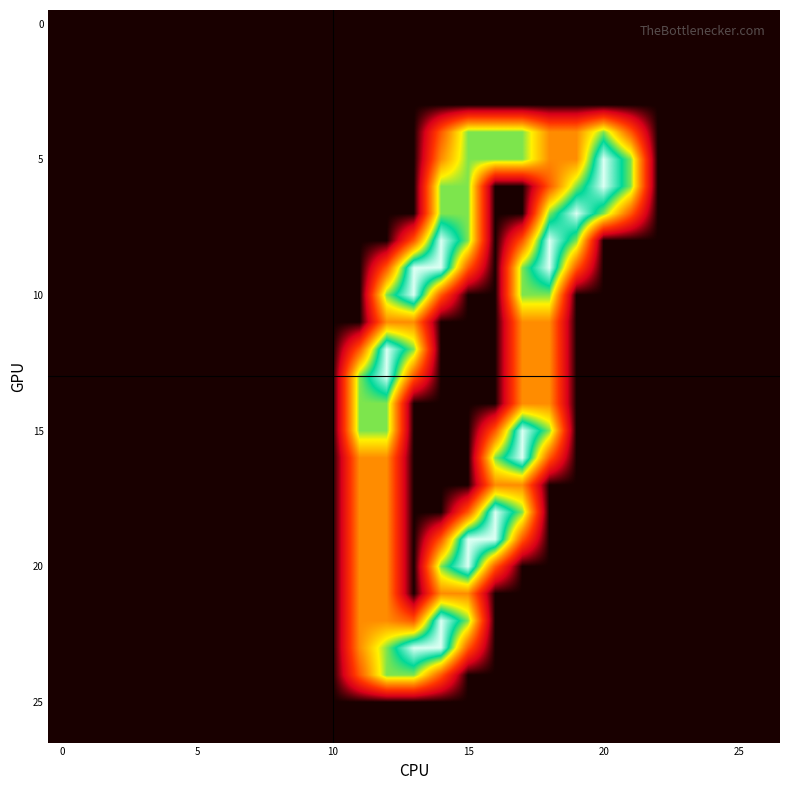

At which category is the sum across all series the highest?

12